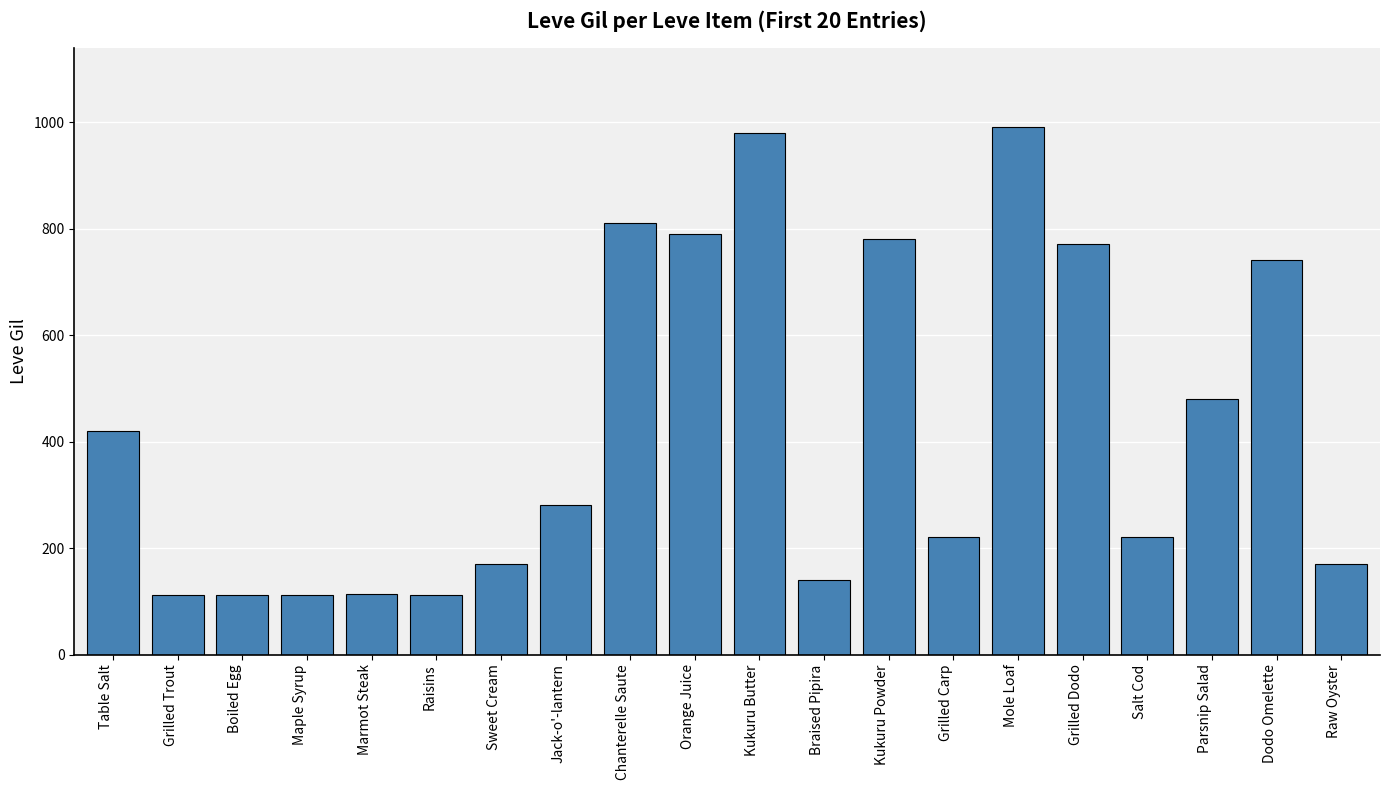

What is the label of the 20th bar from the right?

Table Salt